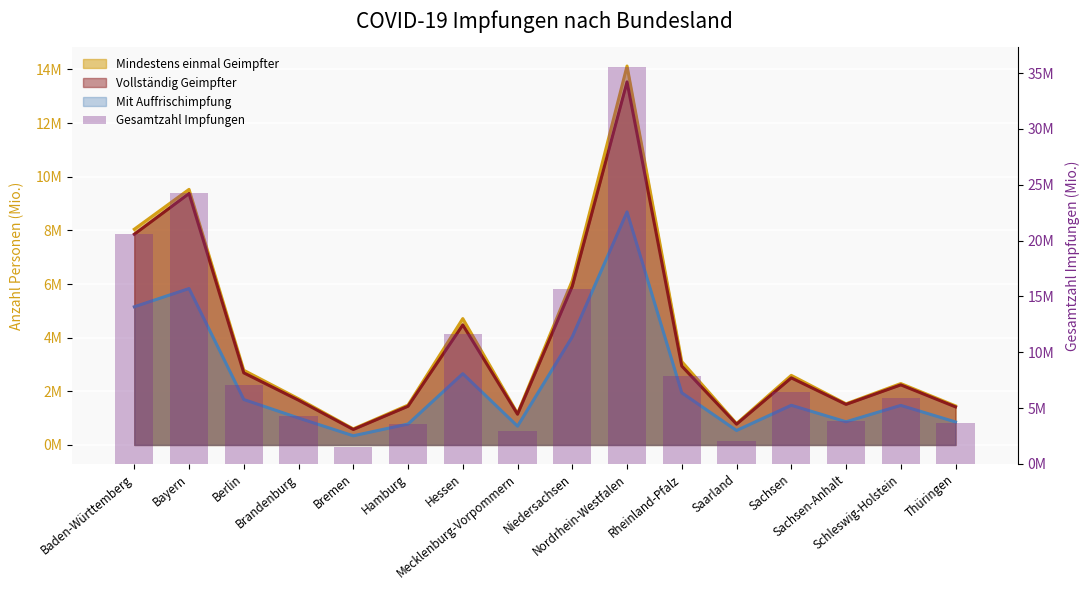

The value at Bayern is 38.4. True or false?

False